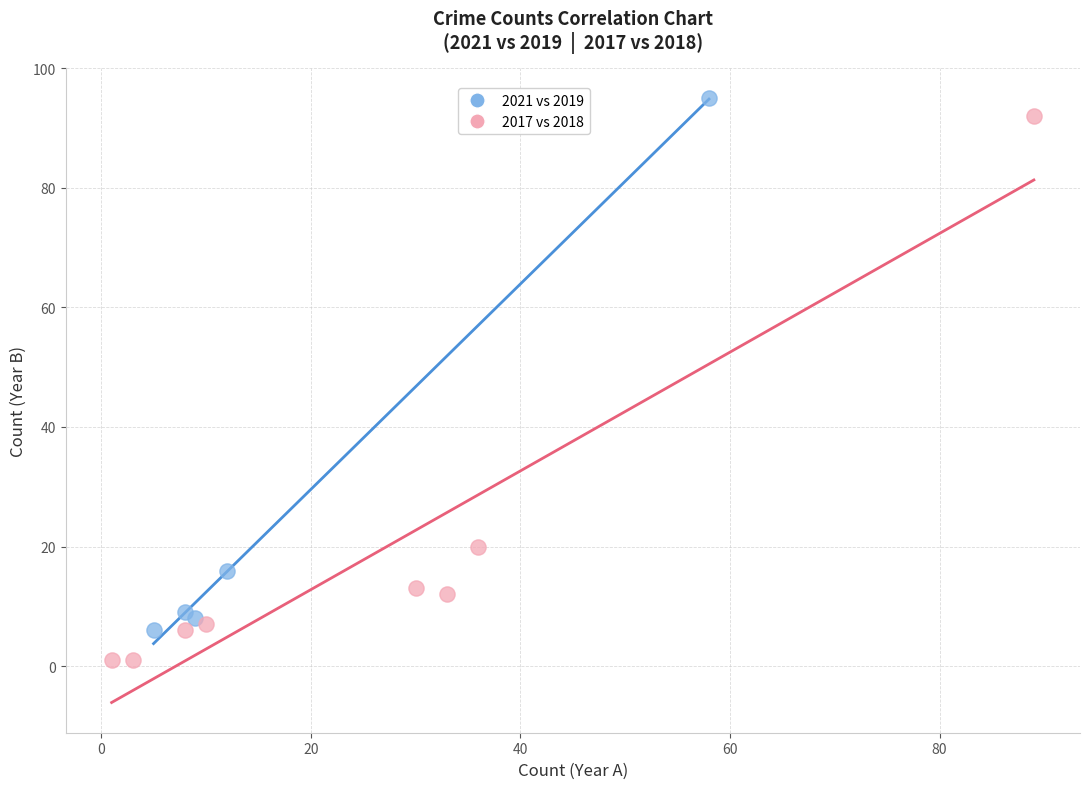

Which series contains the lowest Y value?

2017 vs 2018